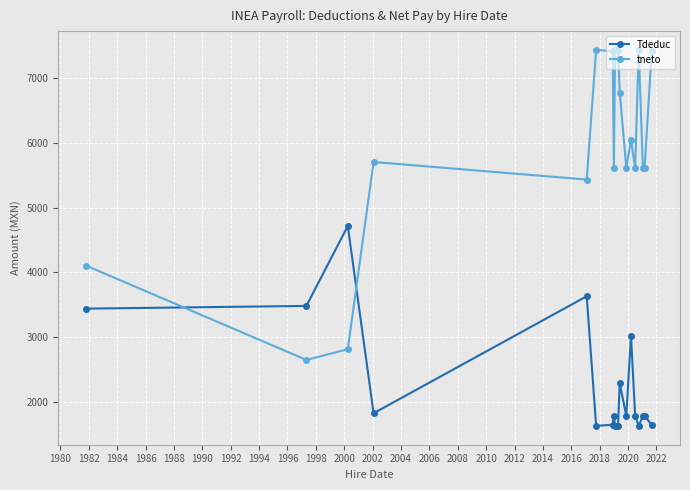

What are all the series names shown in the legend?

Tdeduc, tneto